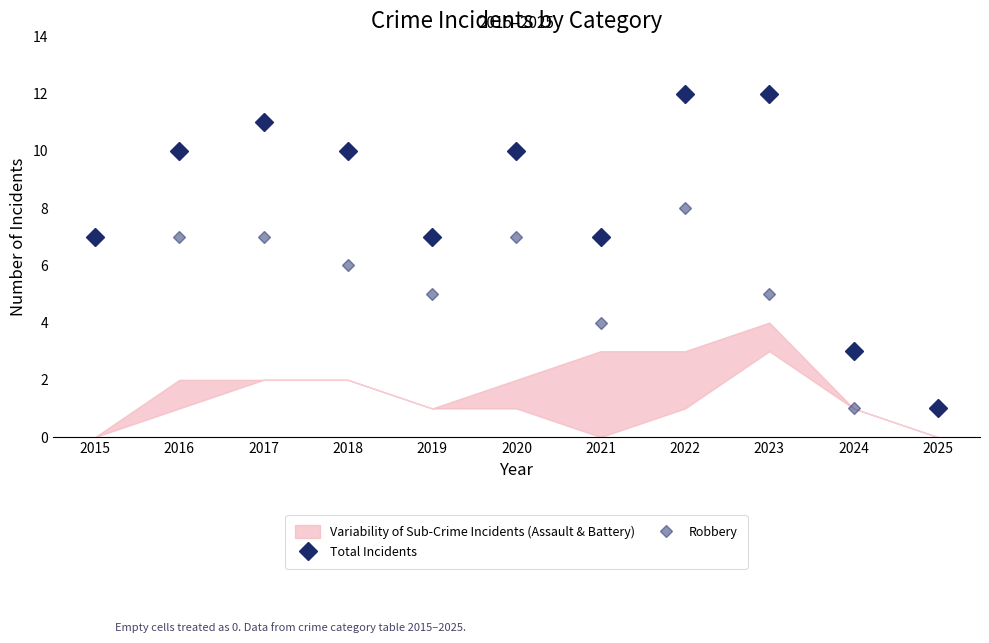

Is it true that Robbery equals 1 at 2024?

True